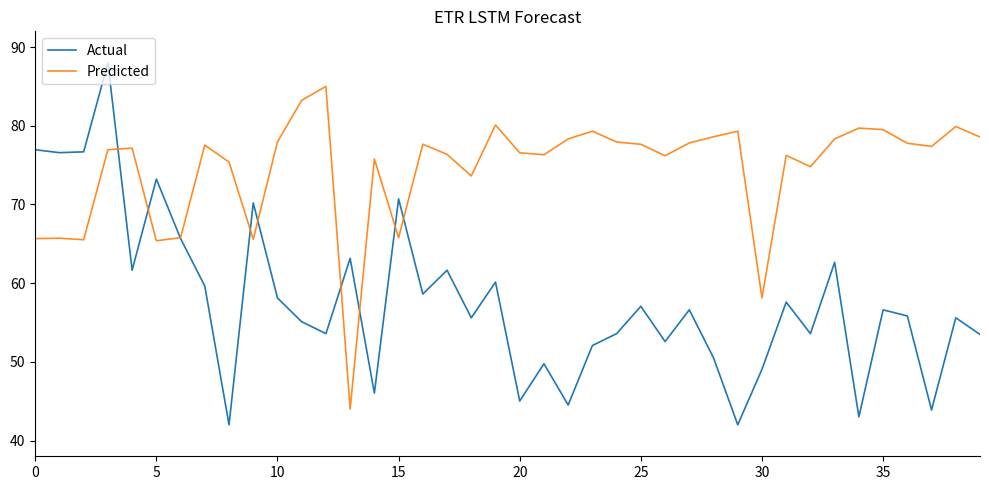

Which series has the largest range (max minus min)?

Actual